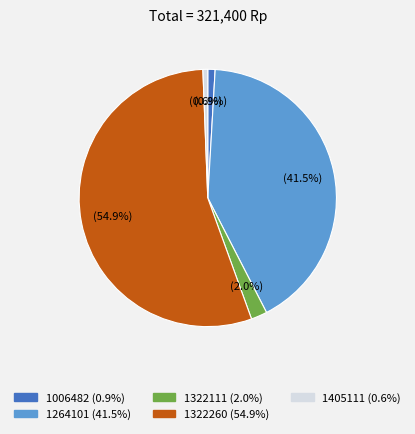

Which category accounts for the majority?

1322260